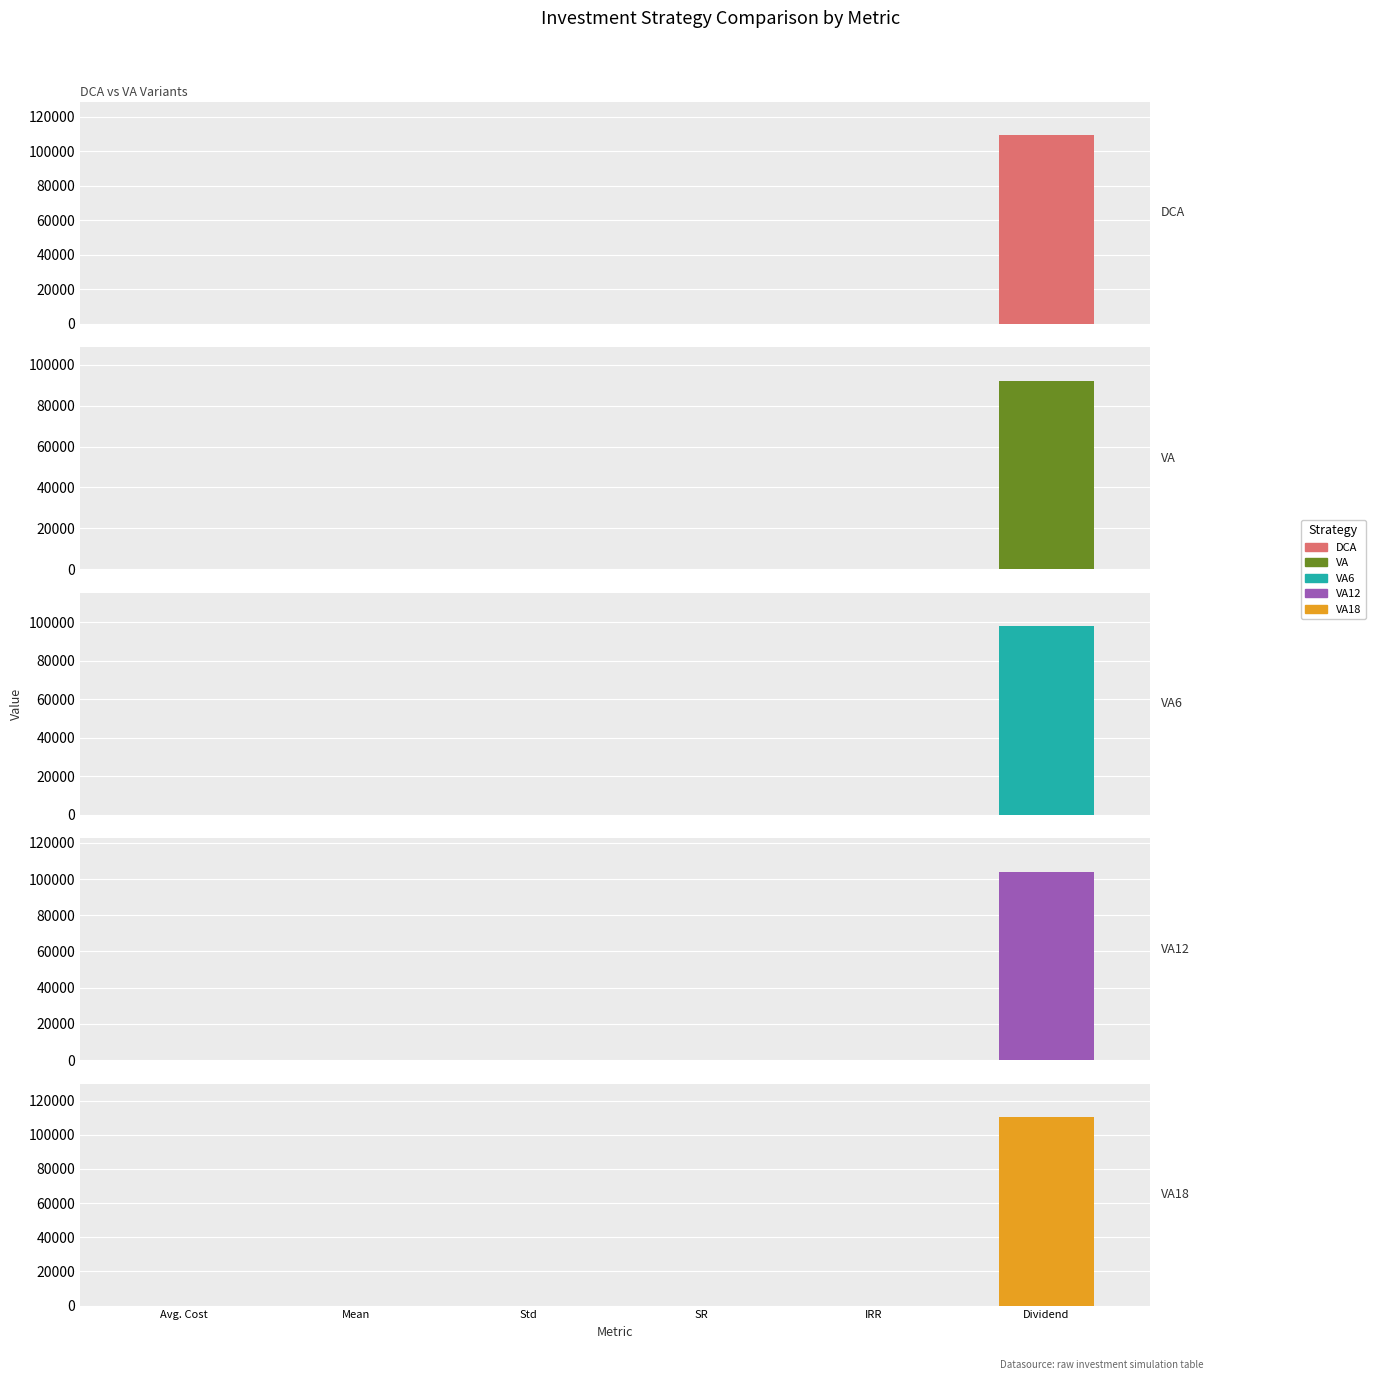

Reading left to right, transcribe all the data shown in this chart.

DCA: Avg. Cost=14.5	Mean=0.1	Std=0.2	SR=0.5	IRR=0.1	Dividend=109249.5
VA: Avg. Cost=14.0	Mean=0.1	Std=0.2	SR=0.6	IRR=0.1	Dividend=92144.9
VA6: Avg. Cost=14.0	Mean=0.1	Std=0.2	SR=0.6	IRR=0.1	Dividend=97773.6
VA12: Avg. Cost=14.1	Mean=0.1	Std=0.2	SR=0.6	IRR=0.1	Dividend=103927.2
VA18: Avg. Cost=14.2	Mean=0.1	Std=0.2	SR=0.5	IRR=0.1	Dividend=110121.1